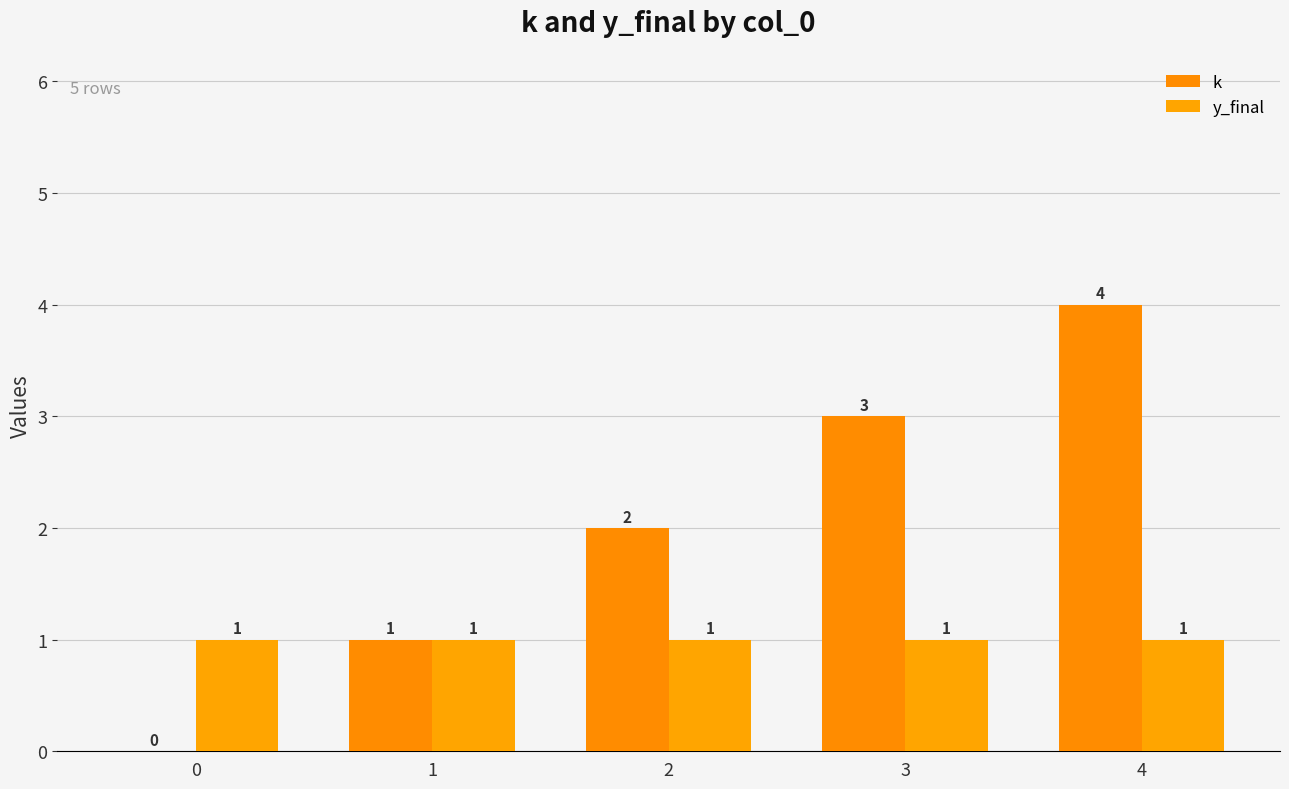

Where is k nearest to the value 2?

2